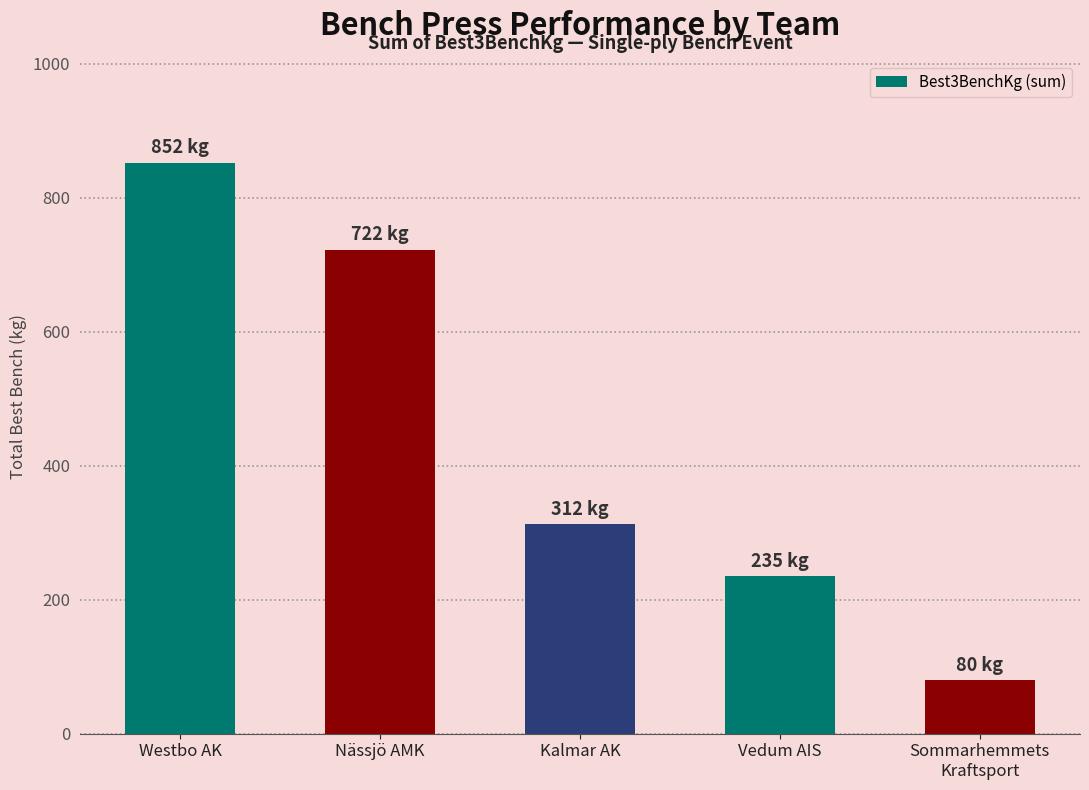

What is the label of the 3rd bar from the right?

Kalmar AK